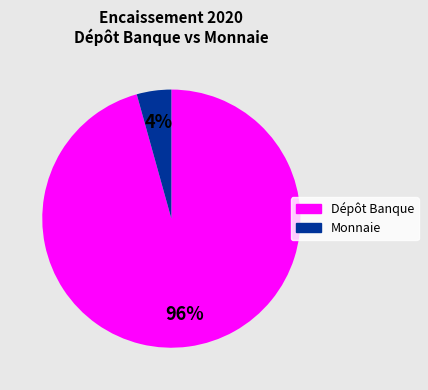

To the nearest percent, what percentage of the pie is Dépôt Banque?

96%